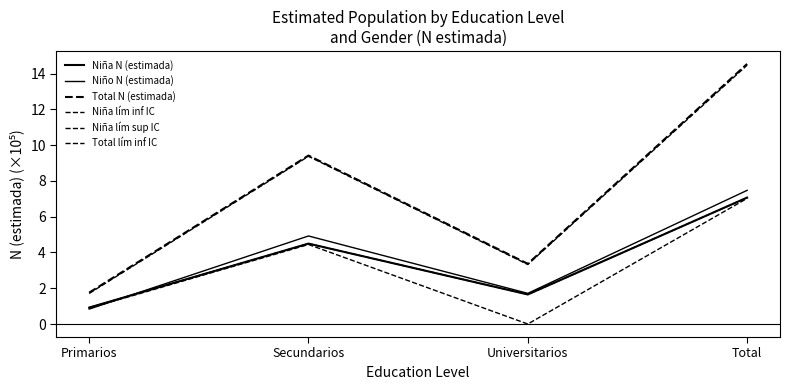

Does the chart display data point markers on the line(s)?

No